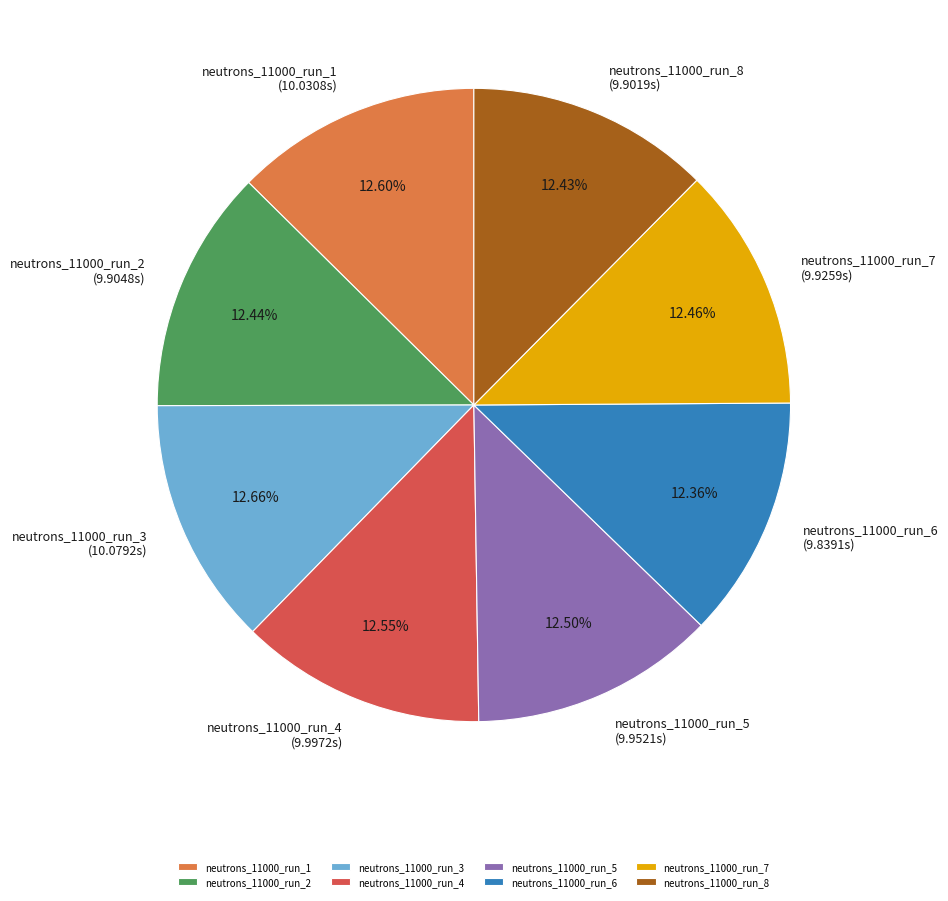

What is the ratio of the value at neutrons_11000_run_2 to the value at neutrons_11000_run_5?

1.0